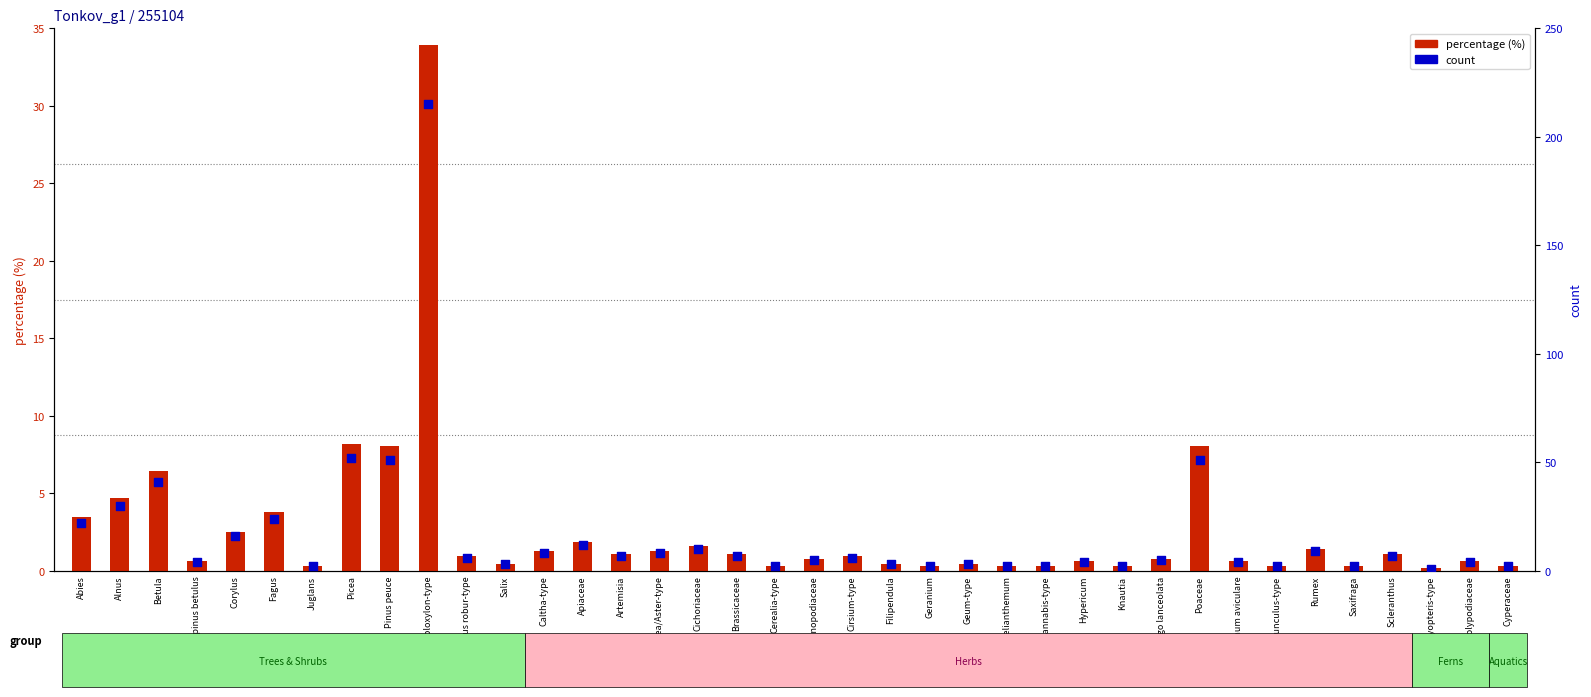

Which series has the largest total across all categories?

count